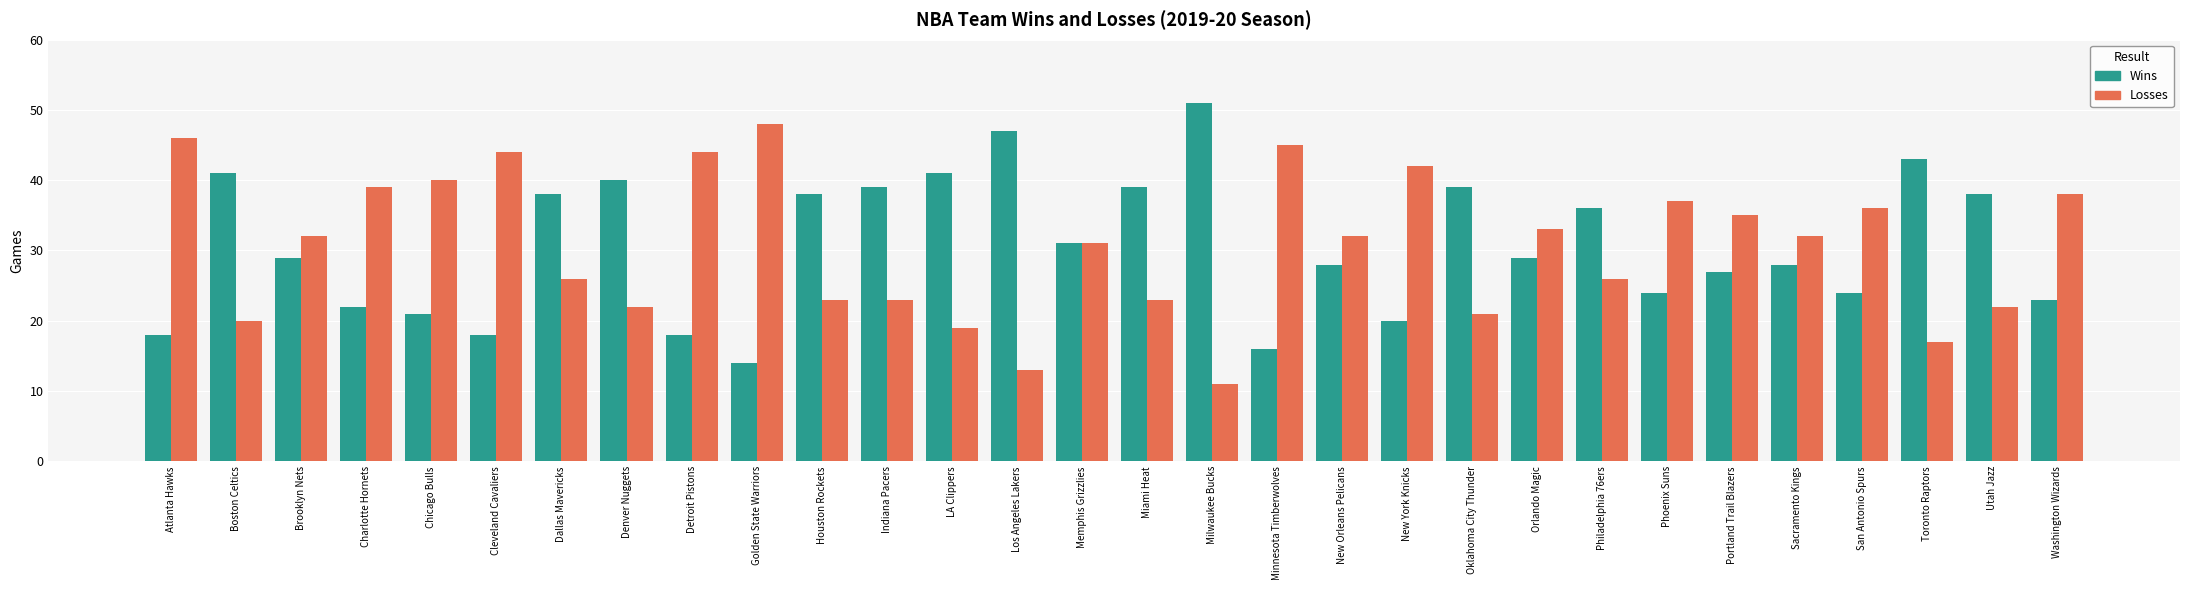

Which label corresponds to the smallest value in the chart?

Milwaukee Bucks